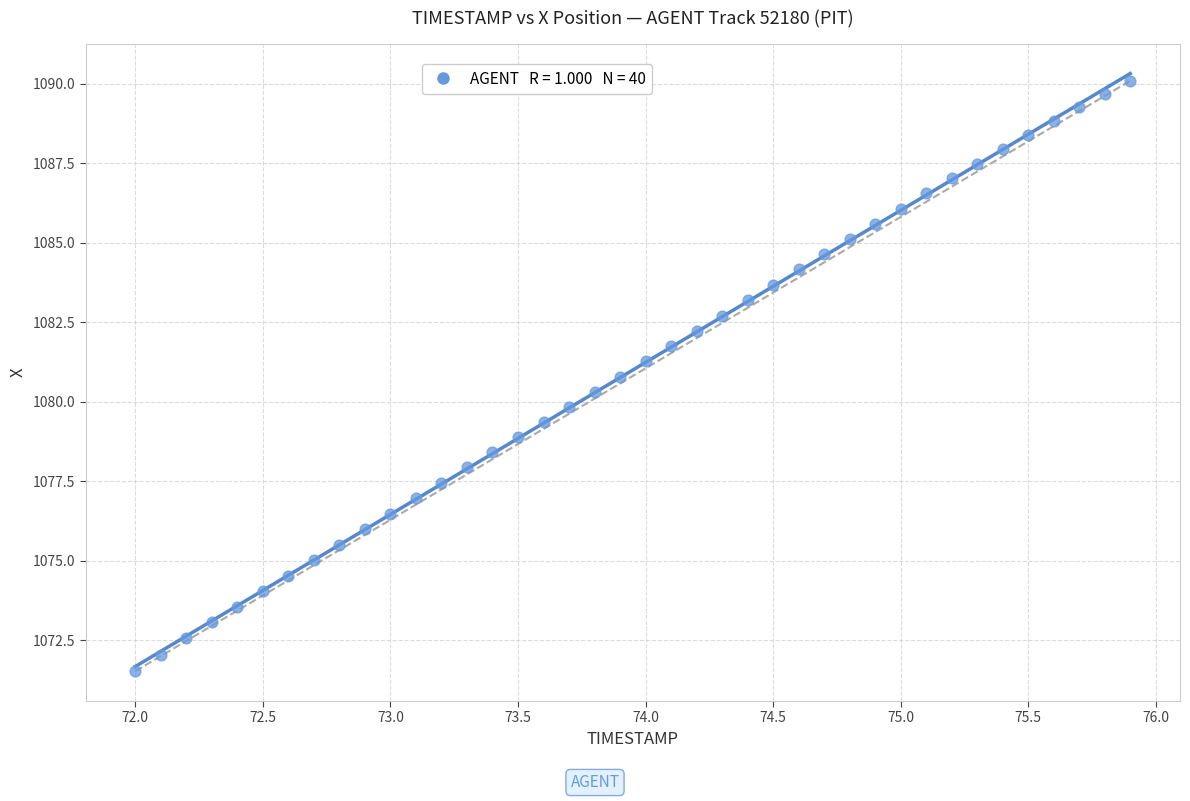

What is the range of Y values (max minus min)?

18.6